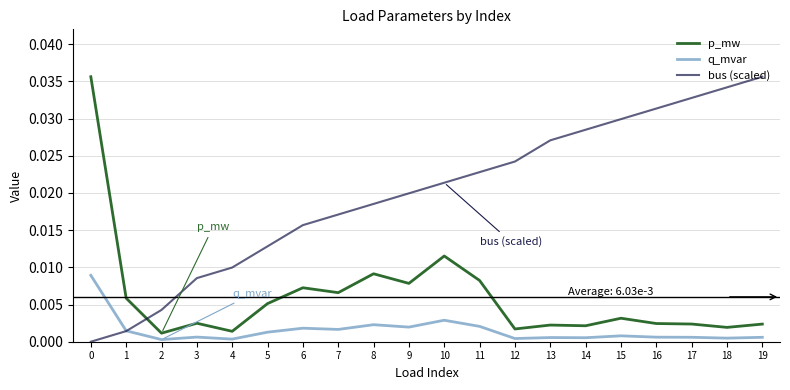

True or false: p_mw has more than 0 points higher than both neighbors.

True